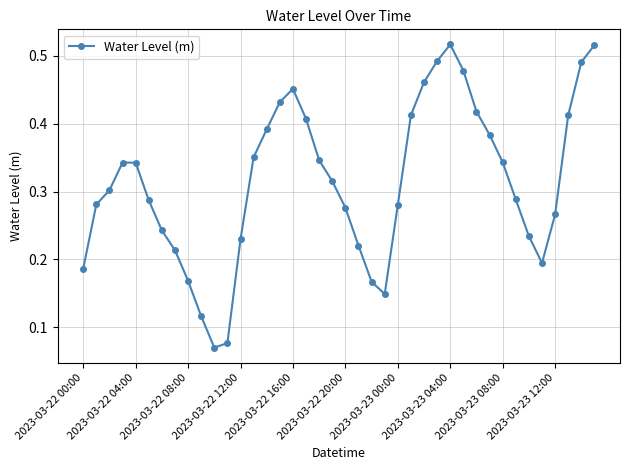

How many interior local valleys (lower than both neighbors) does the data have?

3